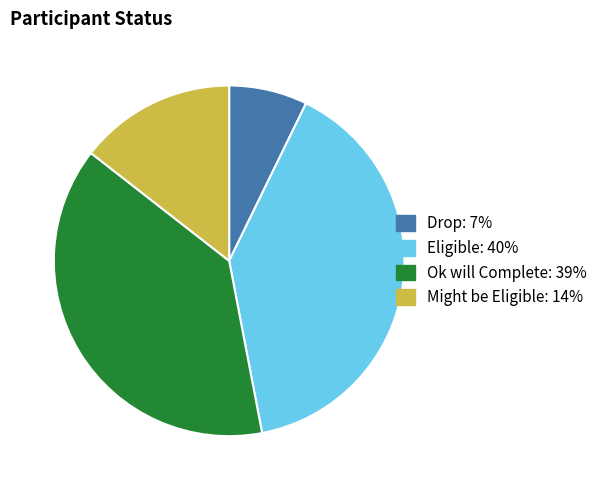

Rank the categories by value from lowest to highest.

Drop, Might be Eligible, Ok will Complete, Eligible